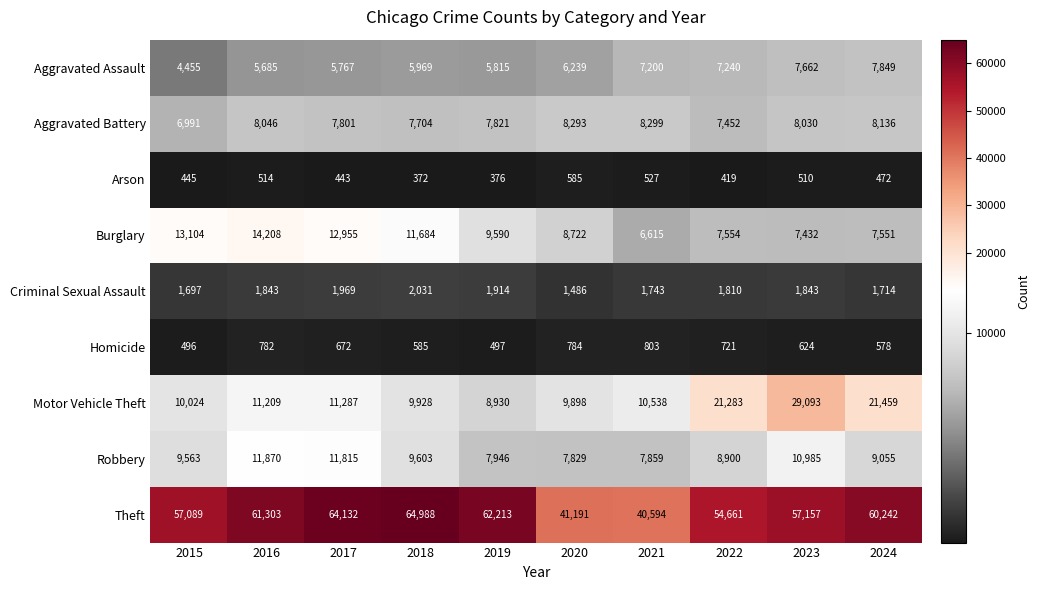

What is the sum of the Motor Vehicle Theft values at 2018 and 2017?

21215